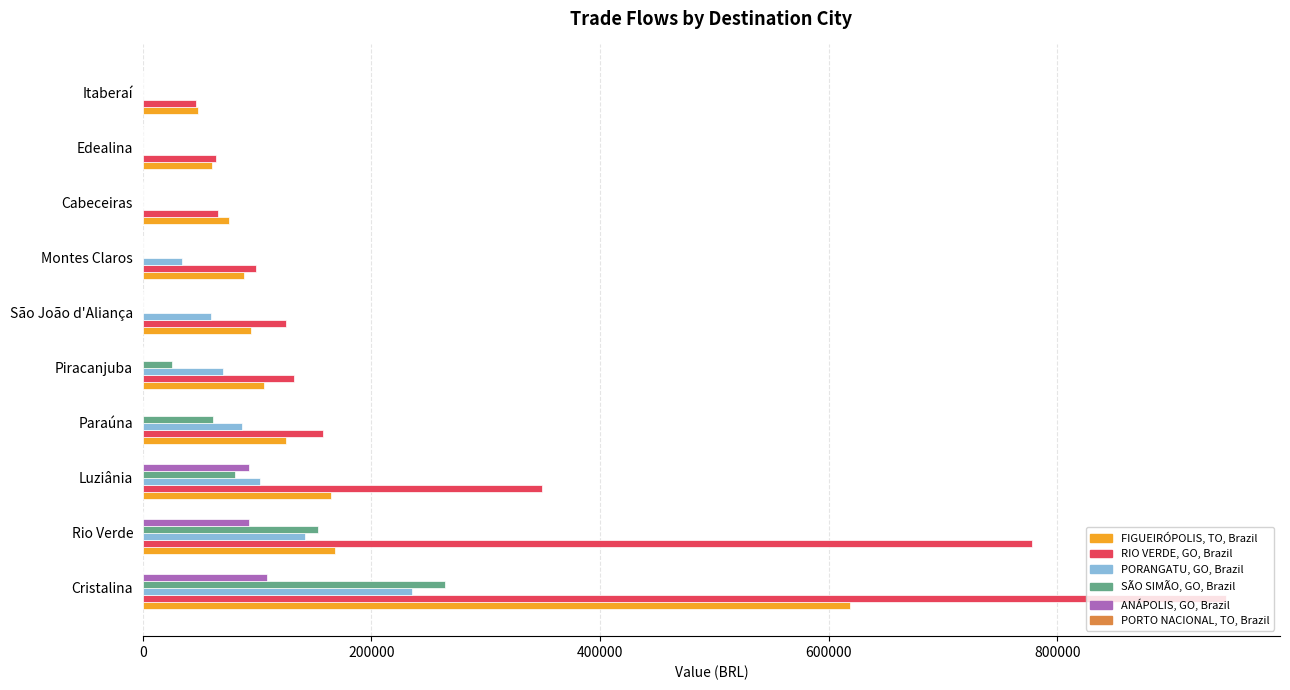

What is the sum of all RIO VERDE, GO, Brazil values?

2765525.1